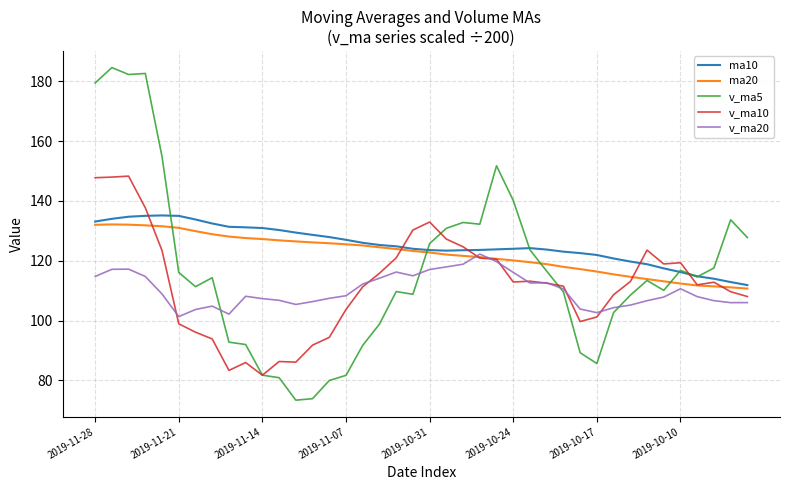

What is the smallest value displayed?

73.4